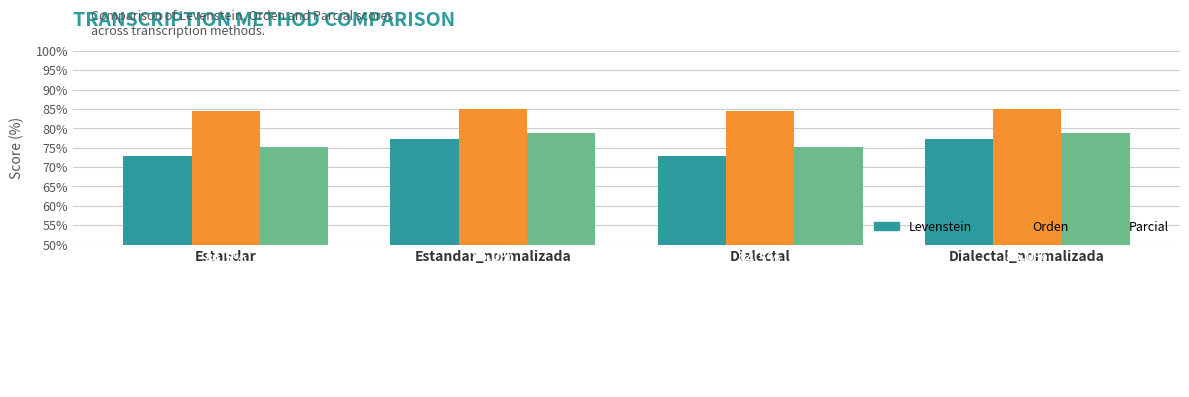

Does the chart contain stacked bars?

No